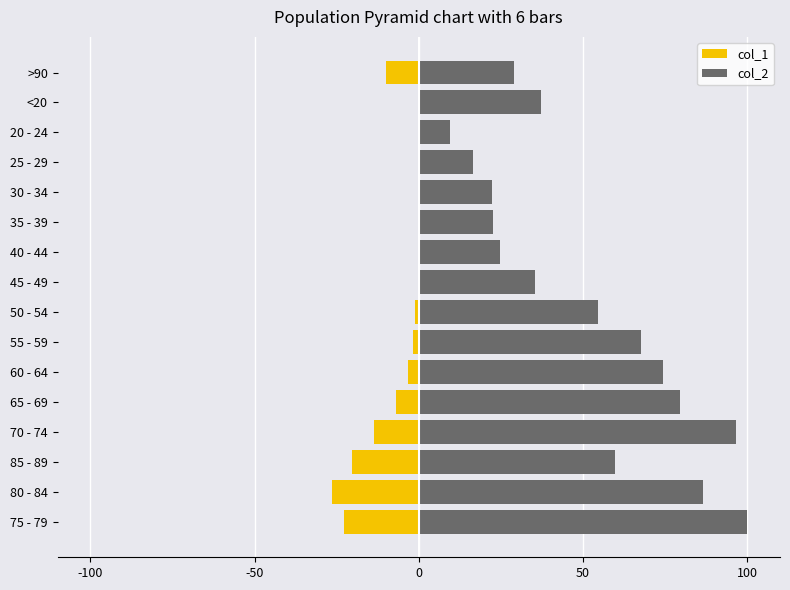

How many series are shown in this chart?

2